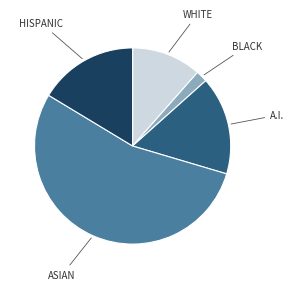

Which slice is the largest?

ASIAN